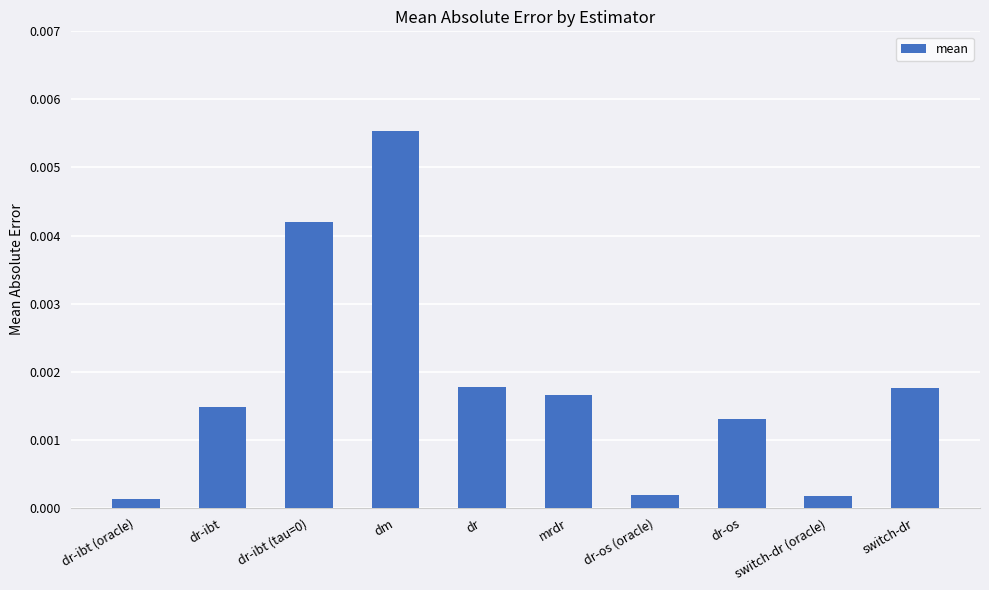

What is the label of the 2nd bar from the right?

switch-dr (oracle)